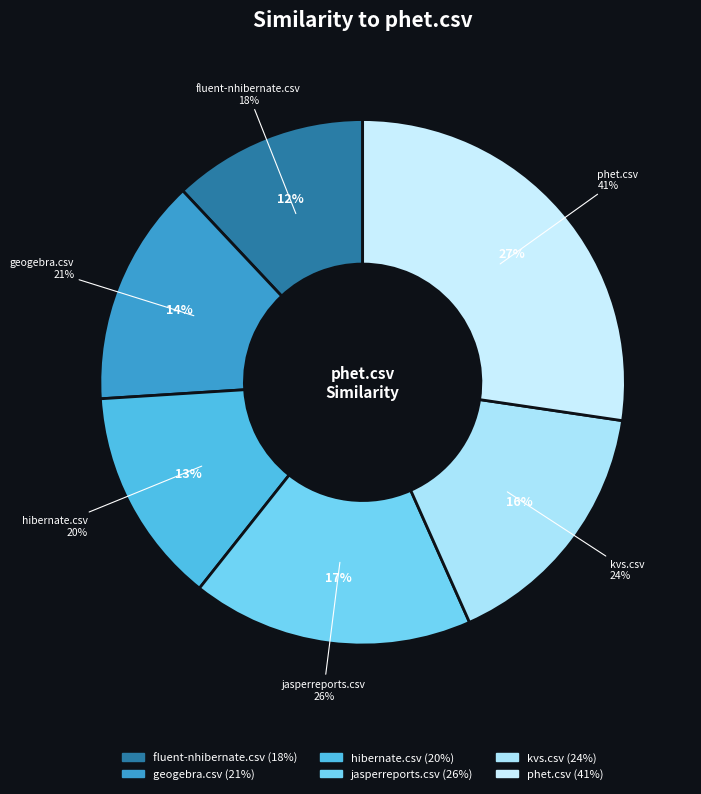

Do hibernate.csv and jasperreports.csv together represent more than half of the pie?

No